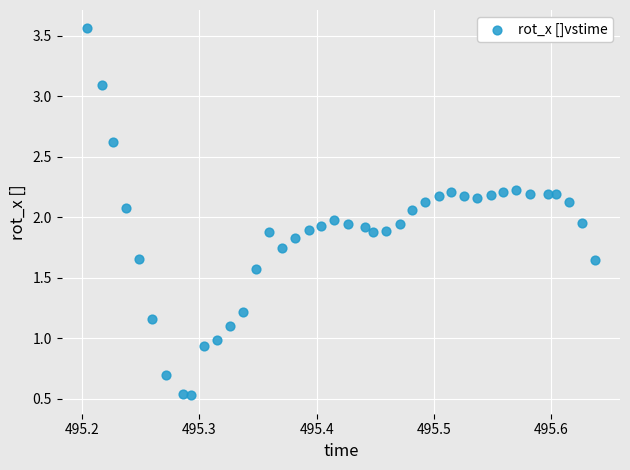

What is the range of X values (max minus min)?

0.4